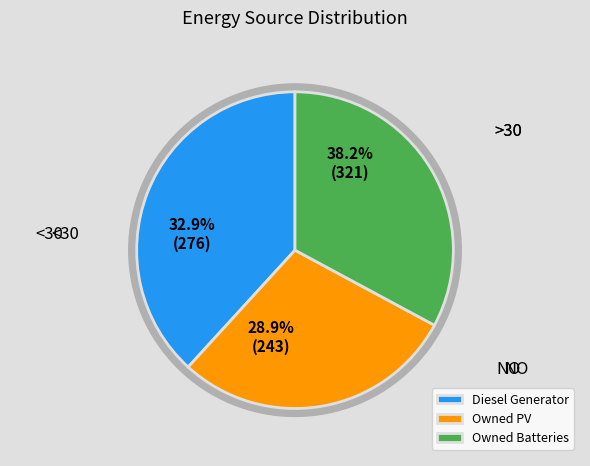

Is Diesel Generator the majority of the pie?

No